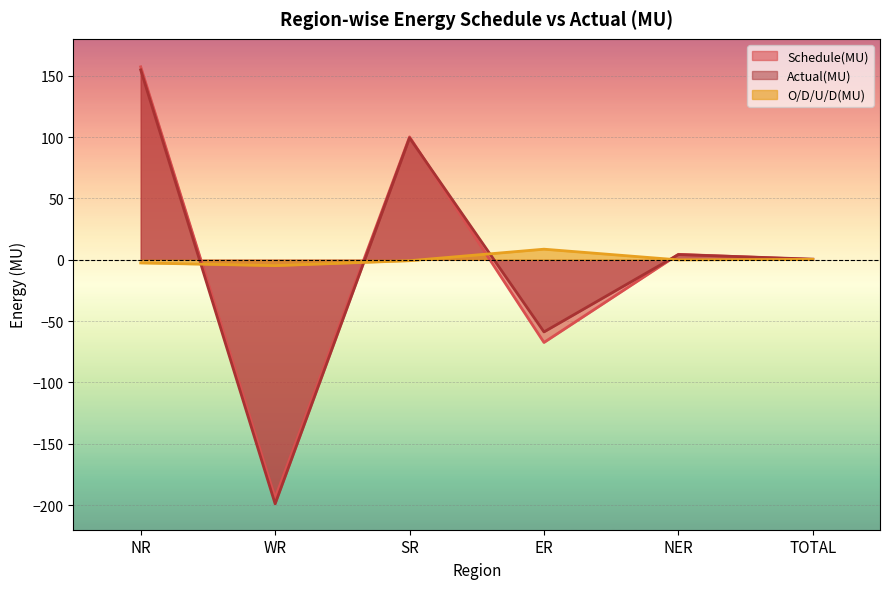

Between NR and TOTAL, which is larger?

NR